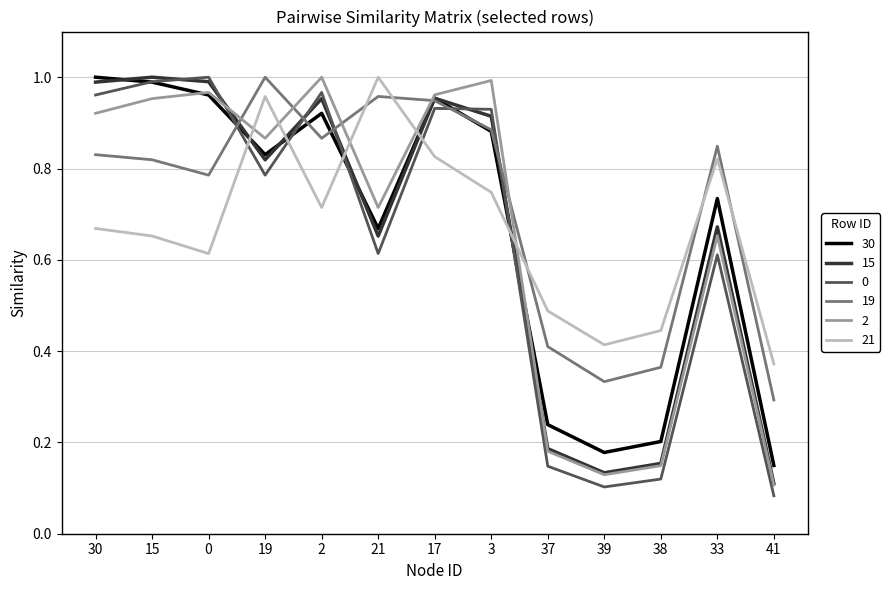

Which category has the highest value in the 19 series?

19